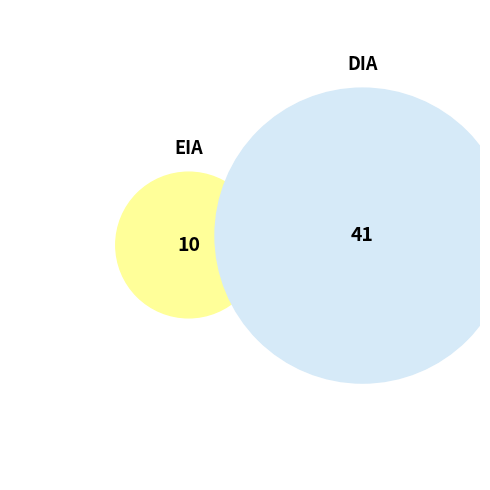

To the nearest percent, what percentage of the pie is DIA?

80%